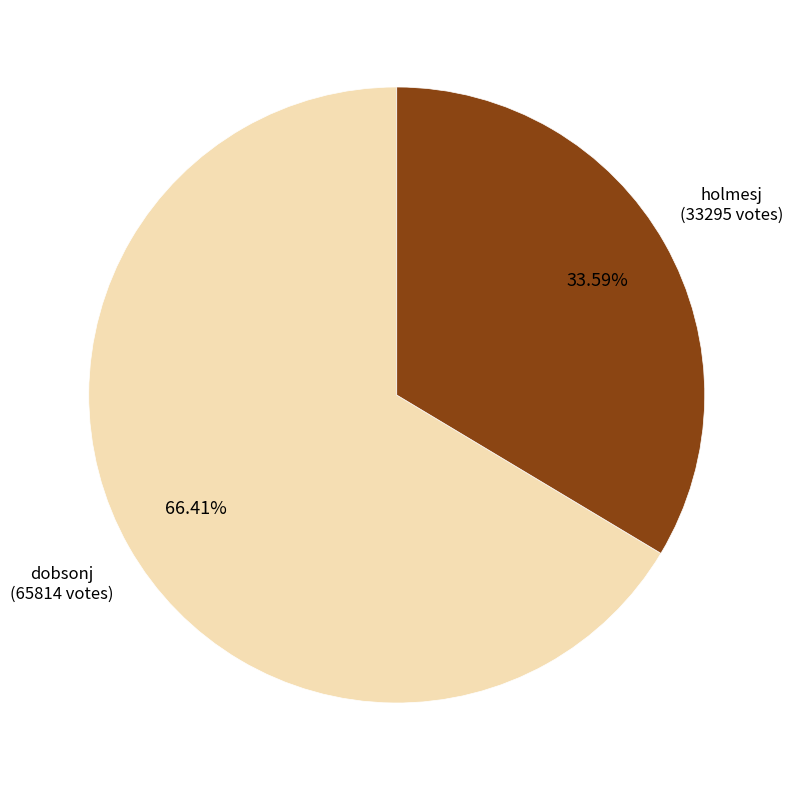

To the nearest percent, what is the difference between the largest and smallest slice percentages?

33%